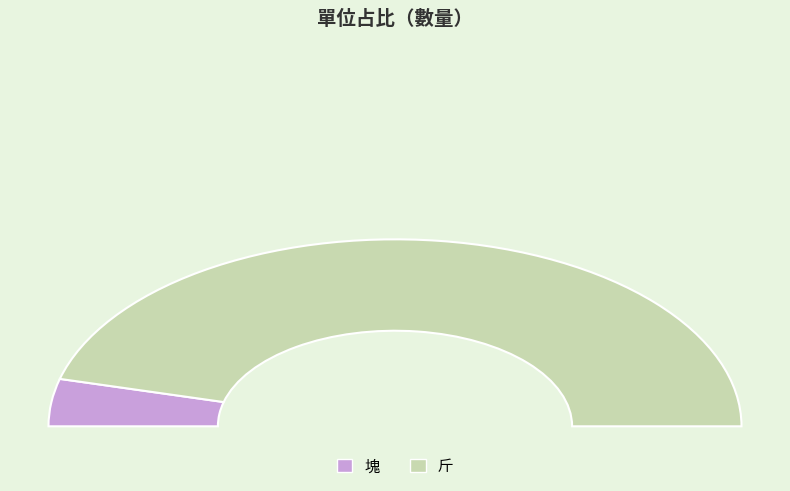

What is the ratio of the value at 塊 to the value at 斤?

0.1